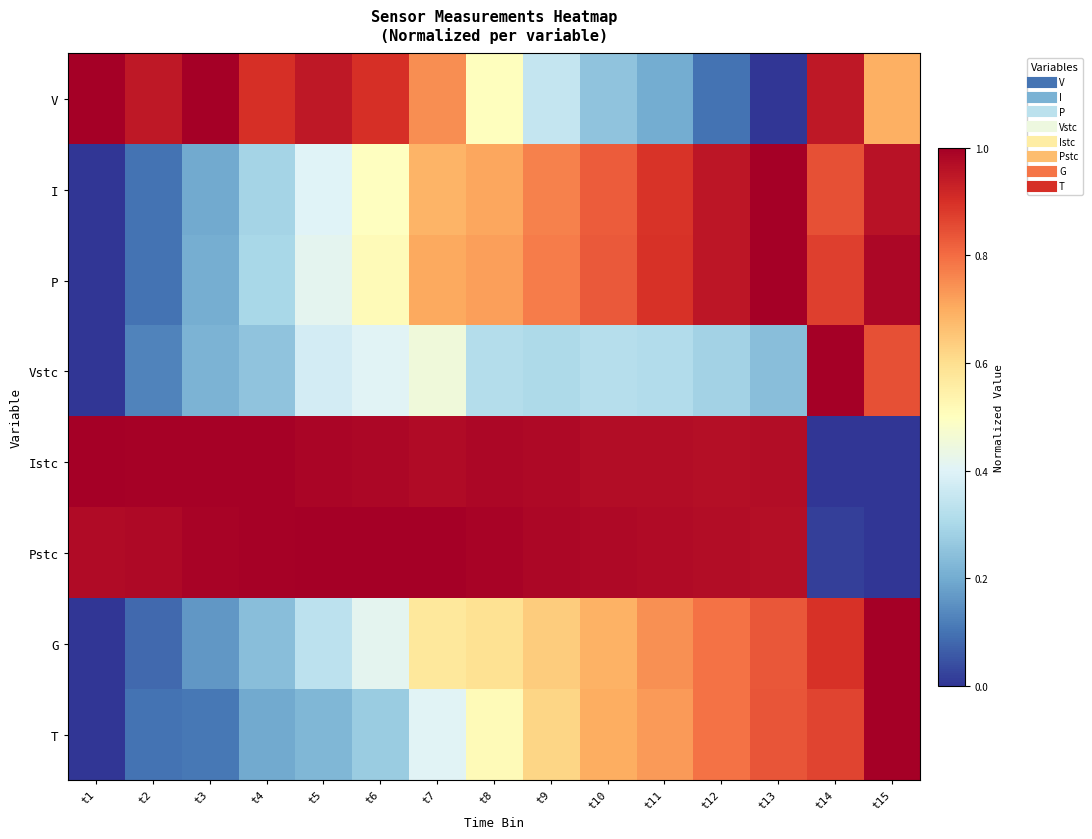

Which category has the lowest value across all series?

t13